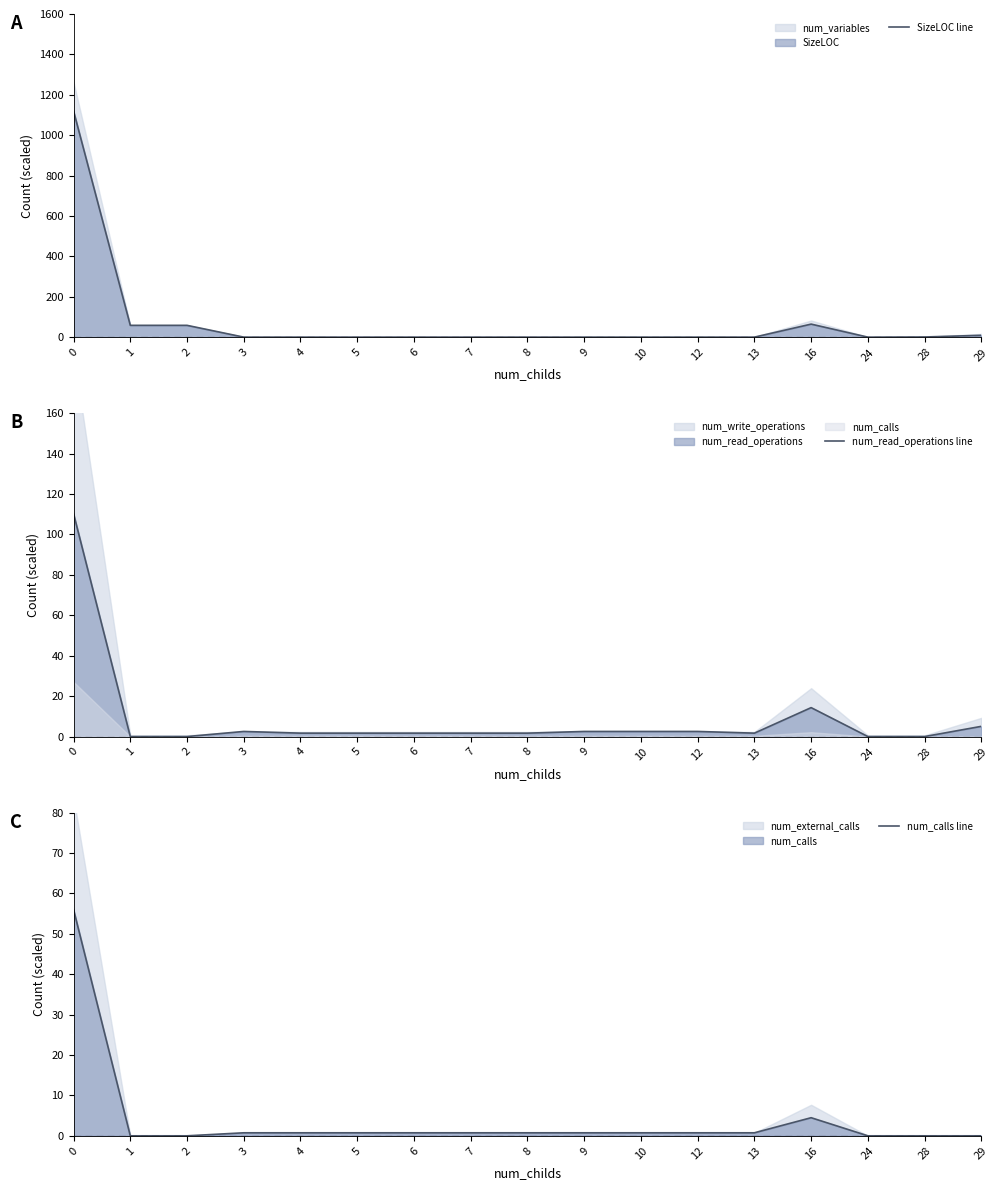

True or false: num_read_operations line has a value of 1.7 at 13.

True